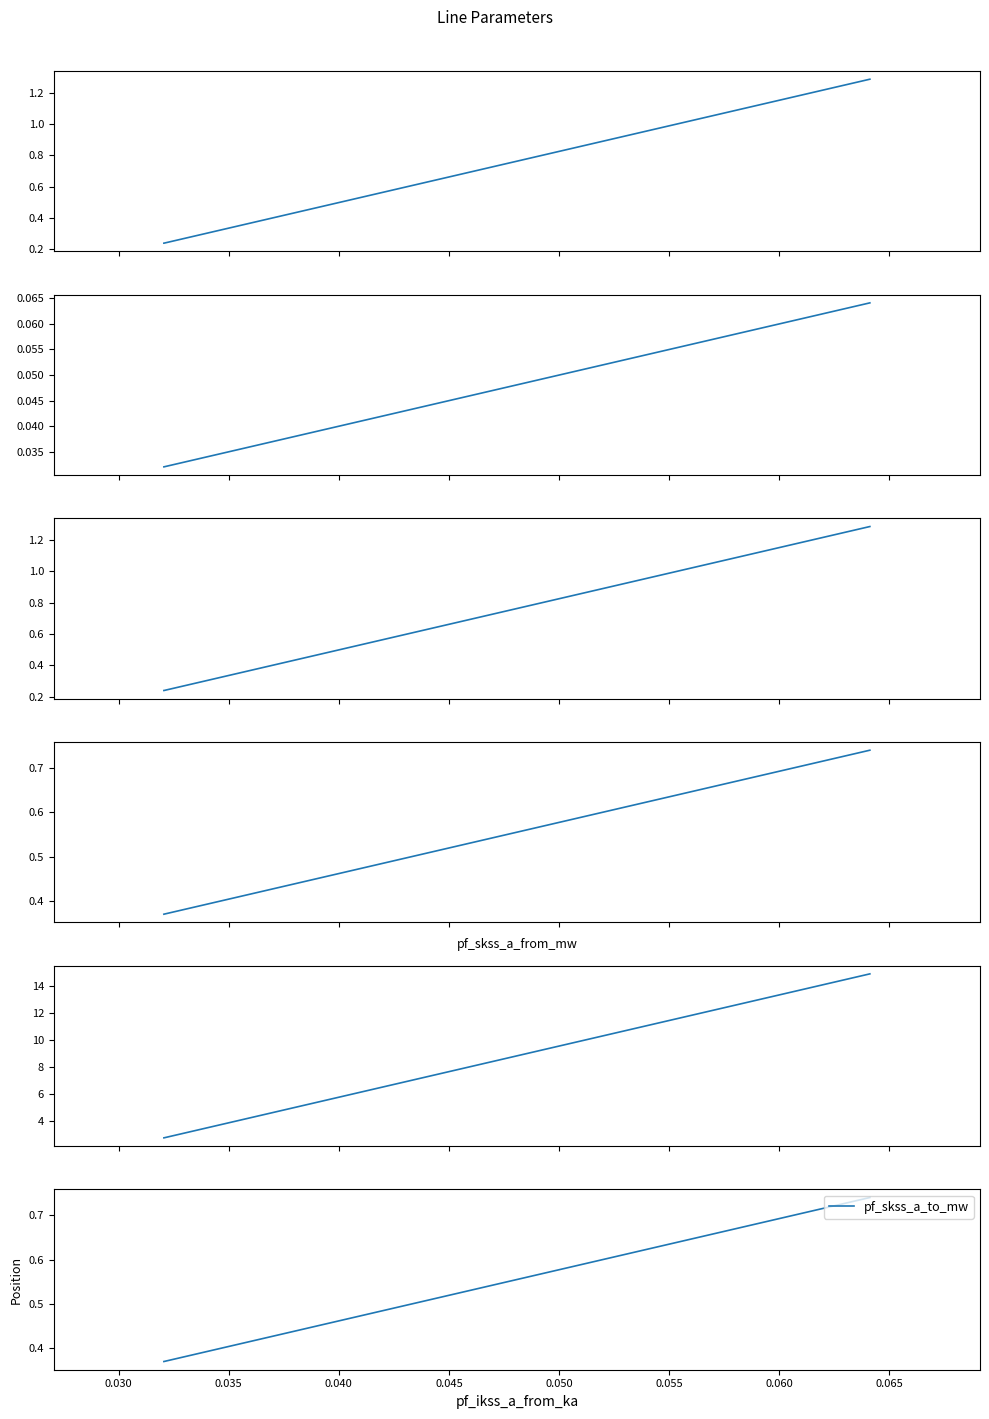

Does the chart have visible grid lines?

No